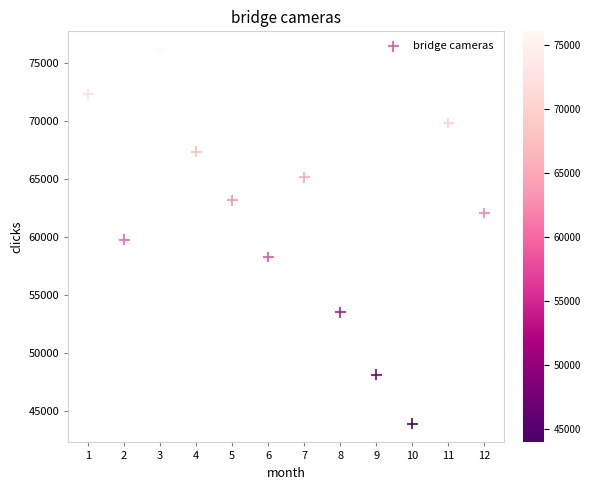

What is the average X value?

6